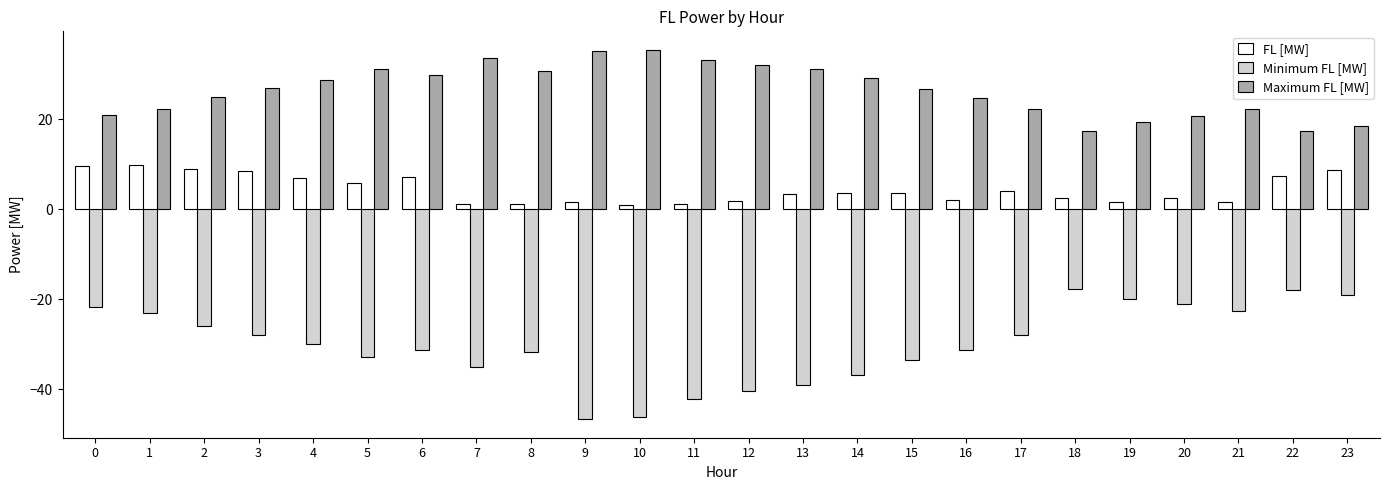

How many groups of bars are there?

24